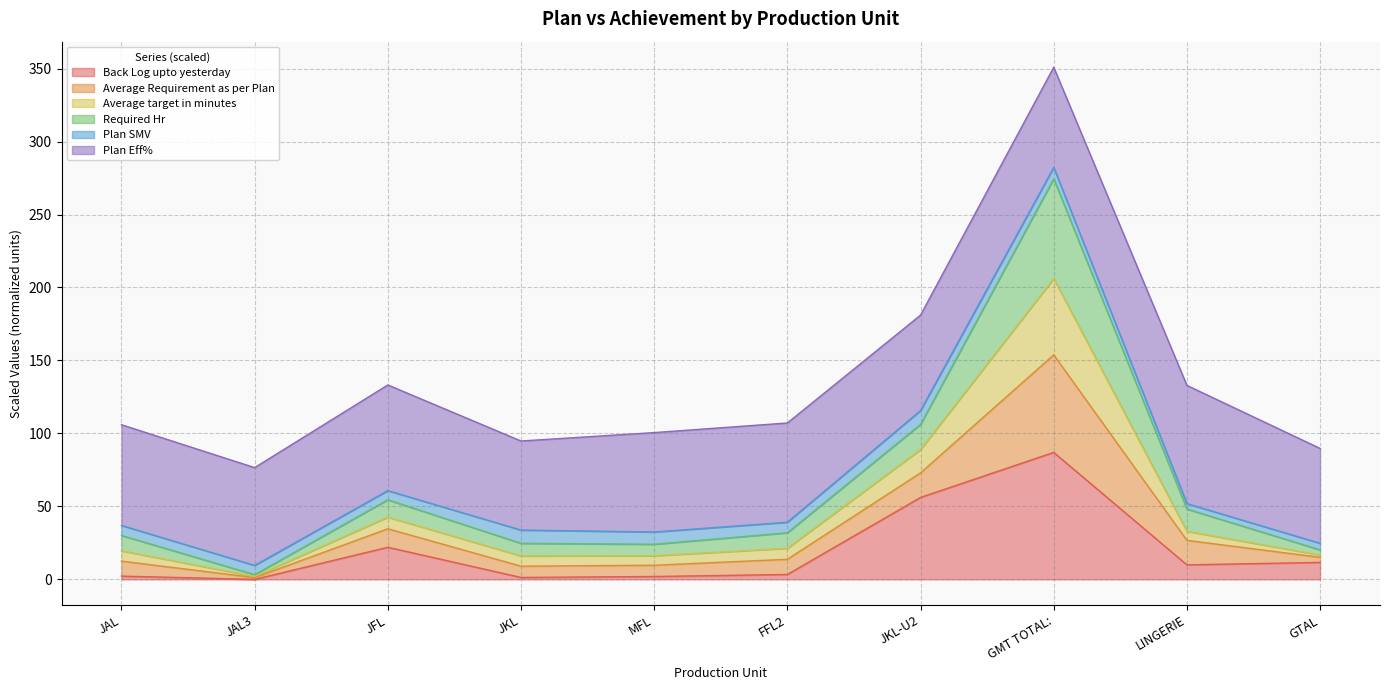

At which category is the sum across all series the highest?

GMT TOTAL: